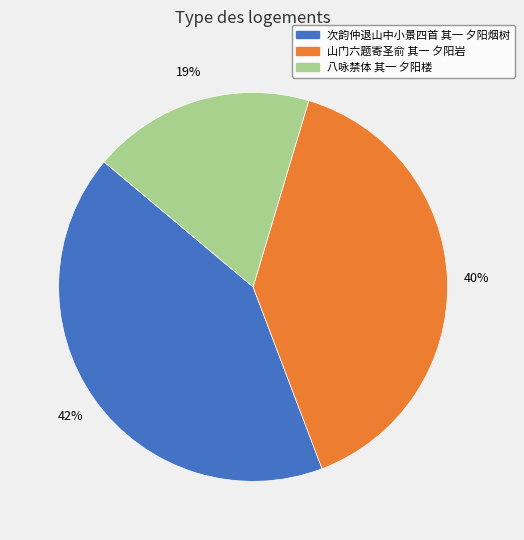

The 次韵仲退山中小景四首 其一 夕阳烟树 slice represents 42% of the pie. True or false?

True